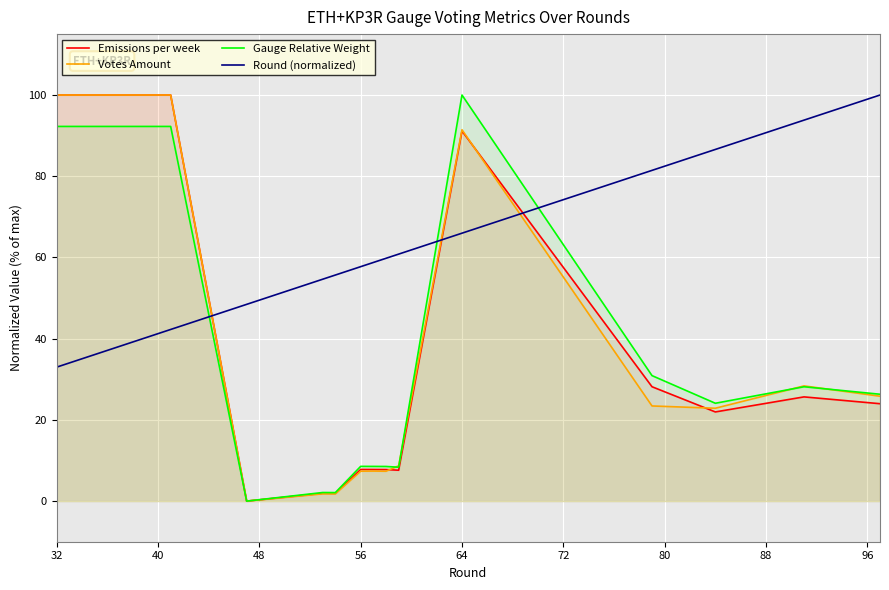

In Emissions per week, how many points are higher than both neighbors (excluding endpoints)?

4